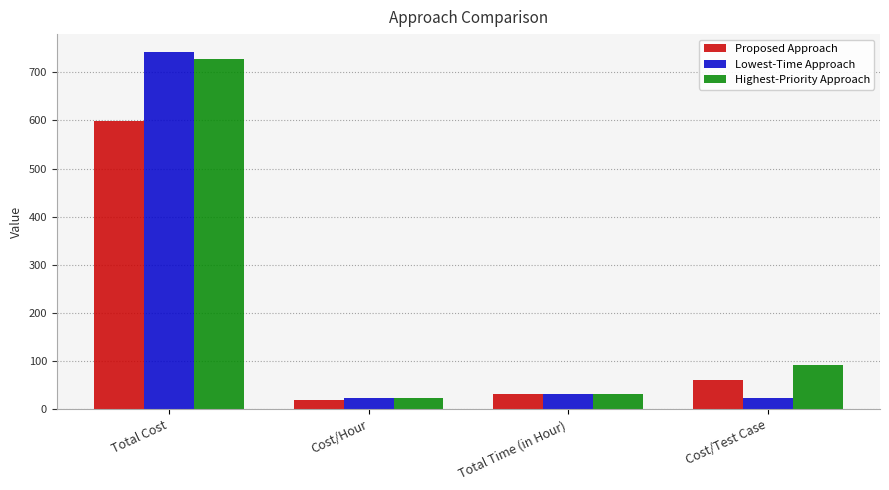

Where is Lowest-Time Approach nearest to the value 382?

Total Time (in Hour)